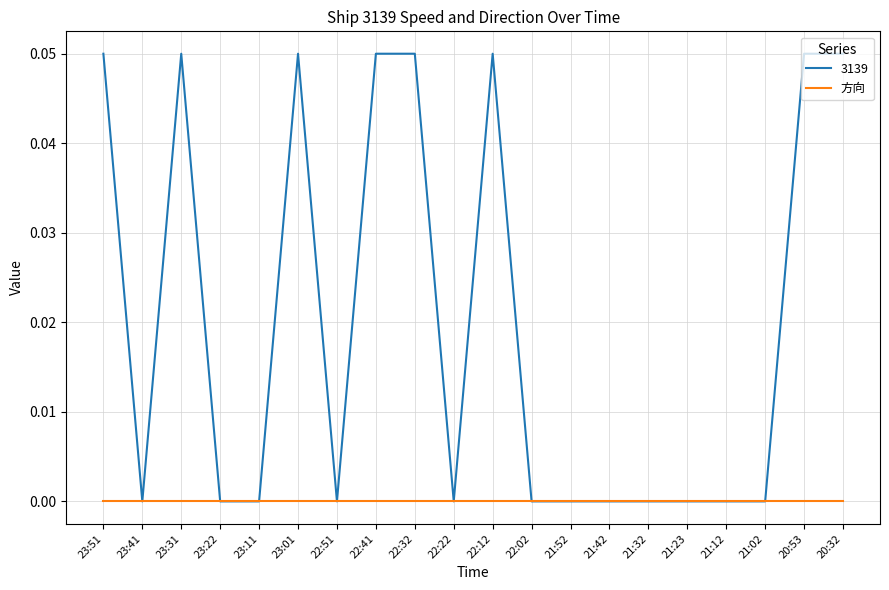

Which series has the largest range (max minus min)?

3139